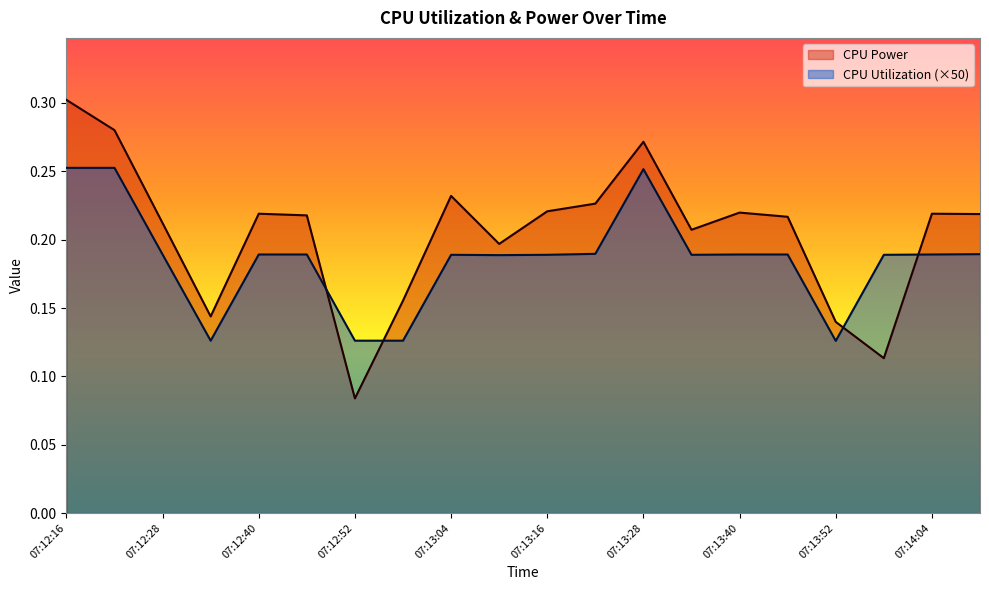

What is the value of the CPU Power point at the 13th from the left?

0.3